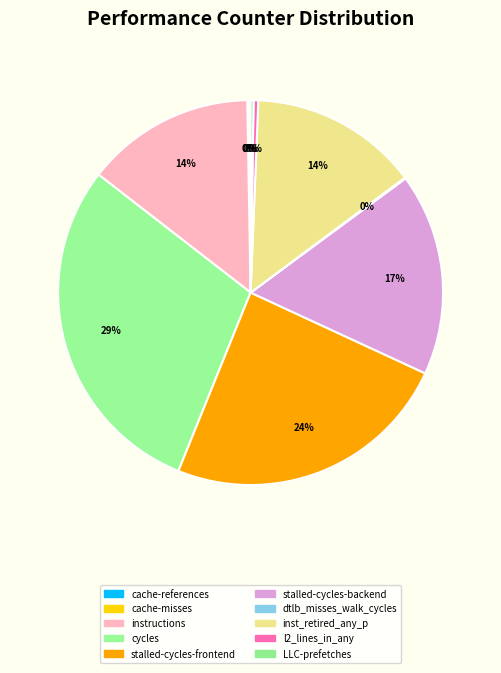

What is the largest slice in the pie chart?

cycles